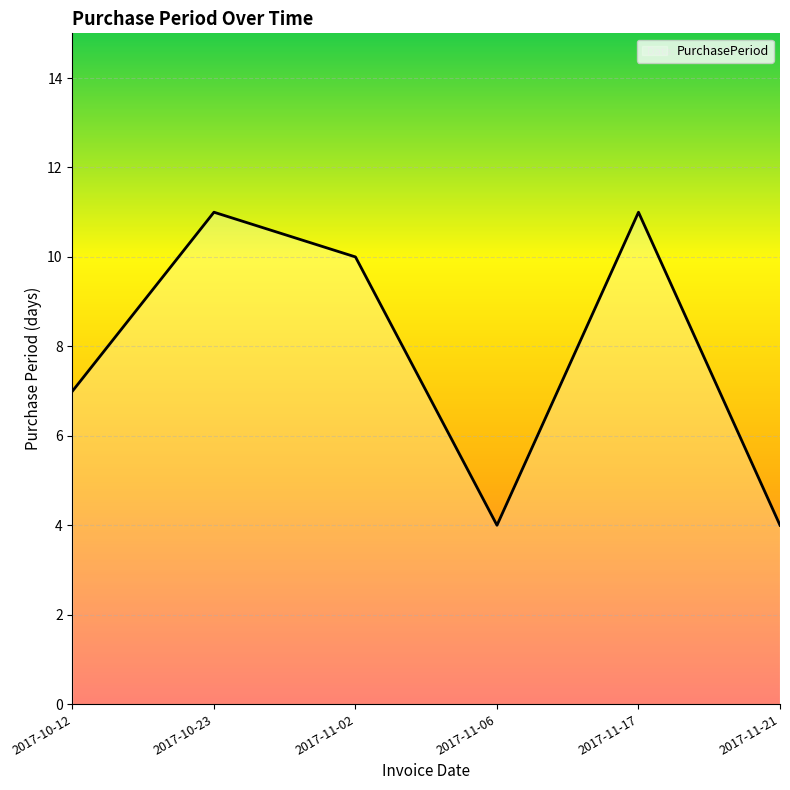

How many interior local peaks (higher than both neighbors) does the data have?

2